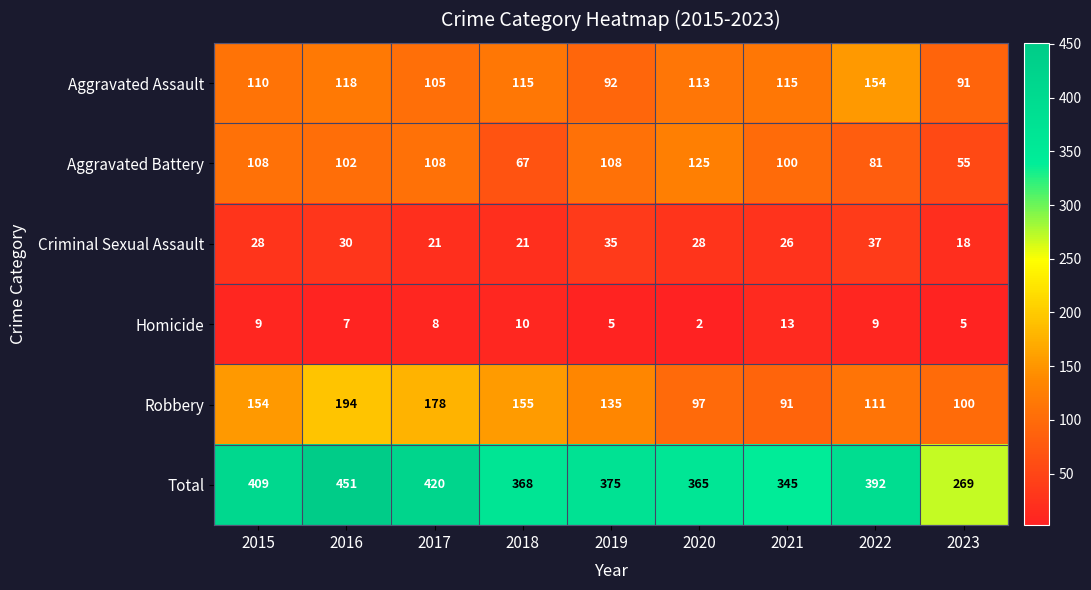

List the series in order of their peak value, lowest first.

Homicide, Criminal Sexual Assault, Aggravated Battery, Aggravated Assault, Robbery, Total